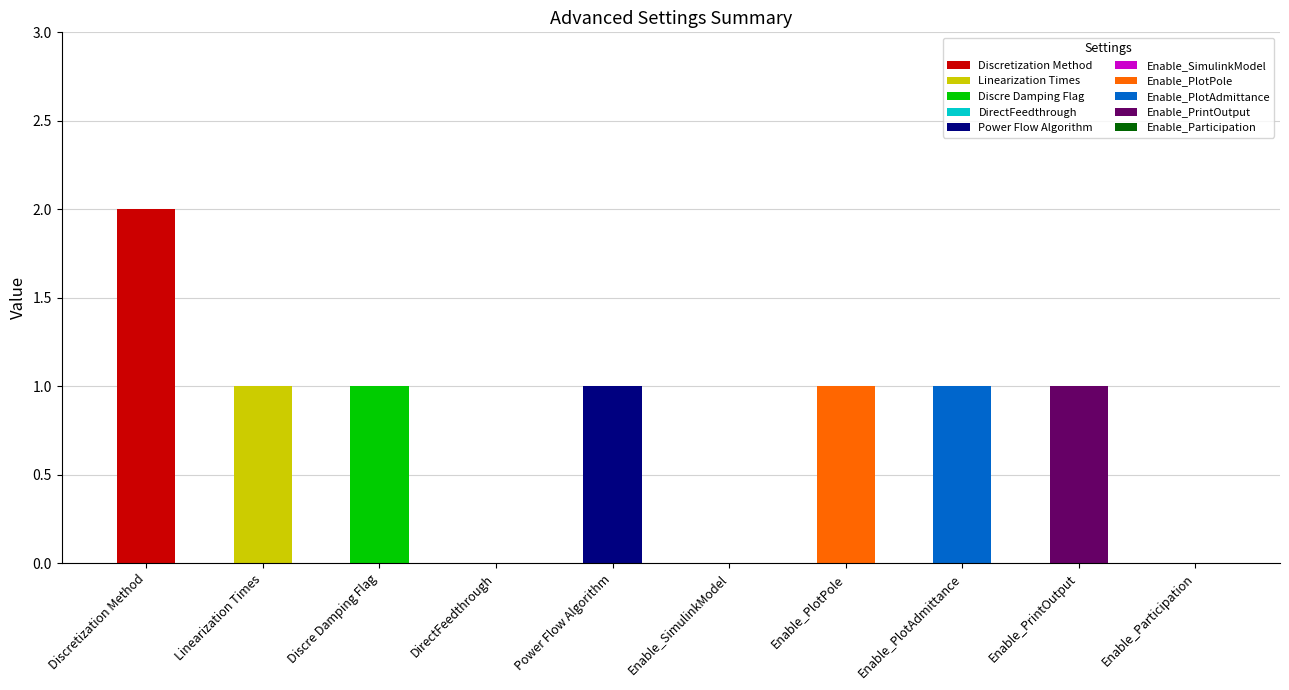

Is it true that the value at Linearization Times is 2?

False